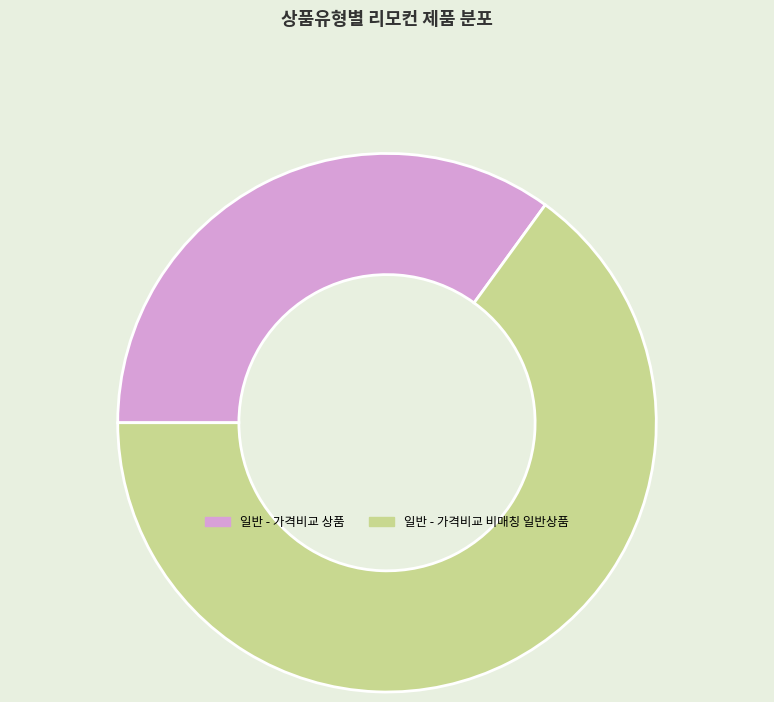

Is it true that 일반 - 가격비교 비매칭 일반상품 is 77% of the pie?

False